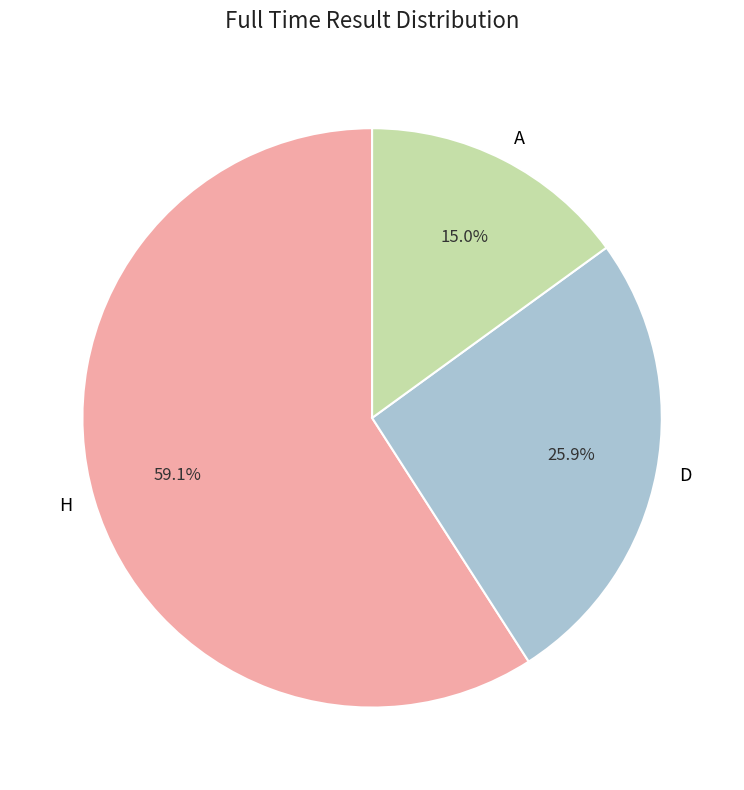

Is there a majority slice in this chart?

Yes